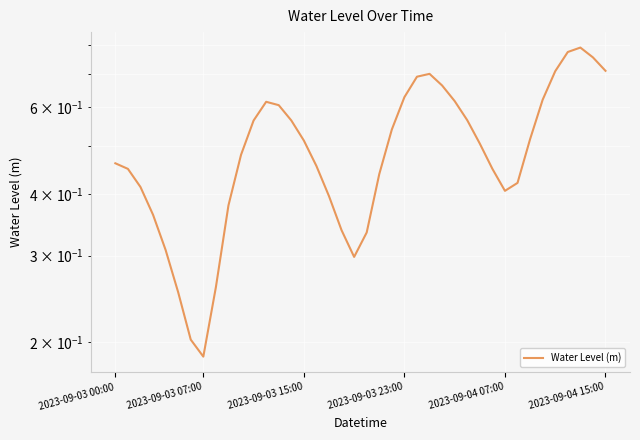

What is the difference between the values at 2023-09-04 07:00 and 26?

0.4